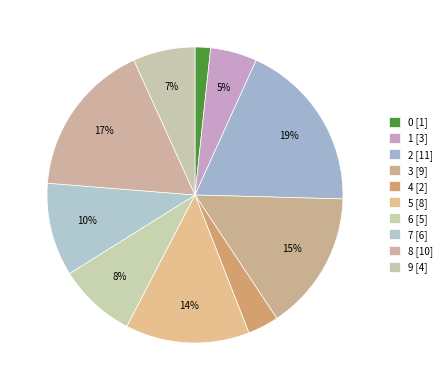

What percentage is the 9 slice, to the nearest percent?

7%